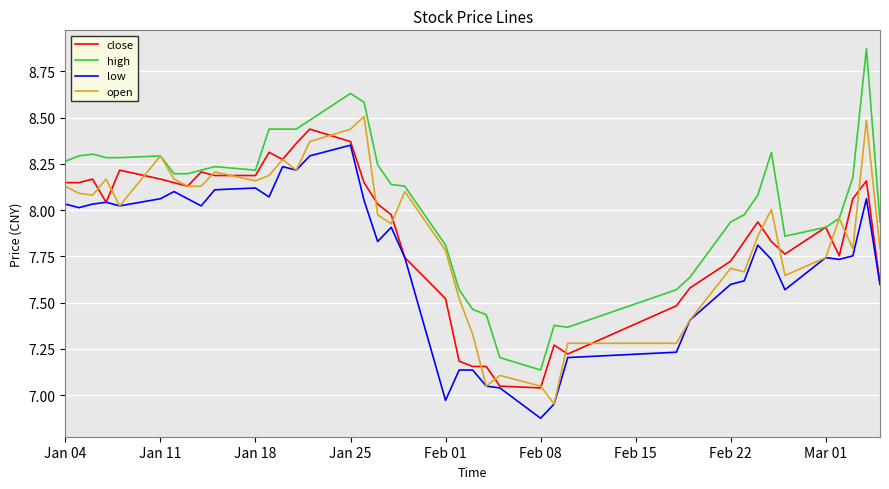

How many lines are shown in the chart?

4